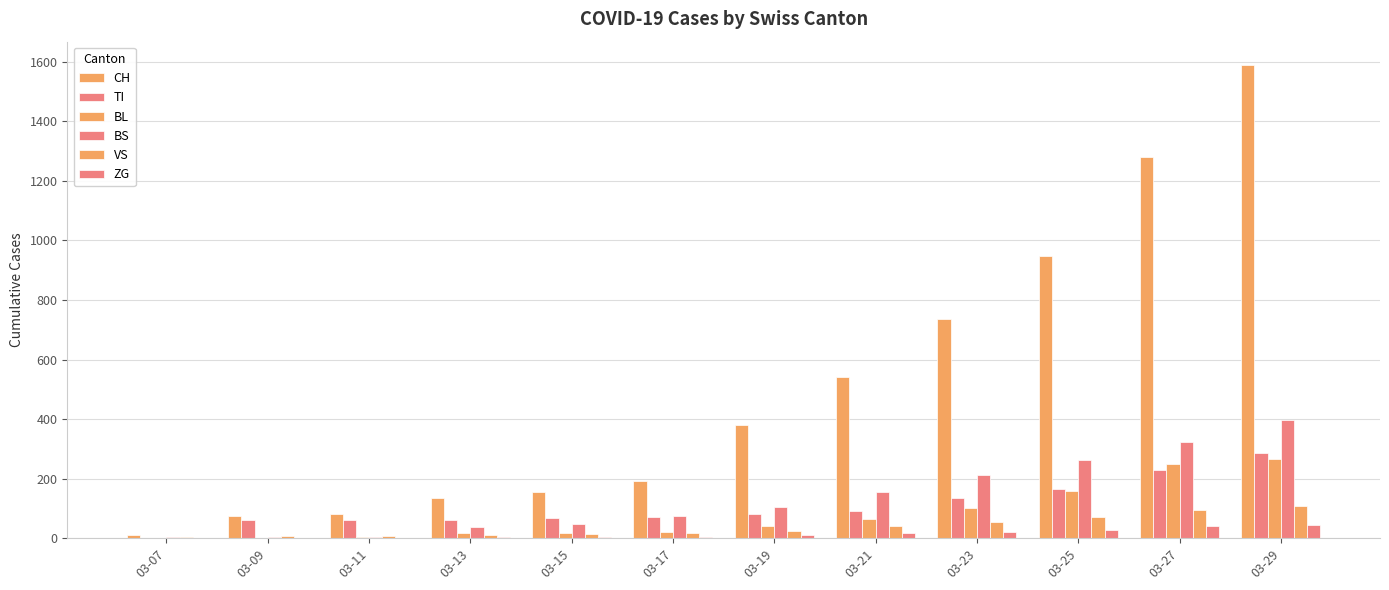

Does the chart contain stacked bars?

No